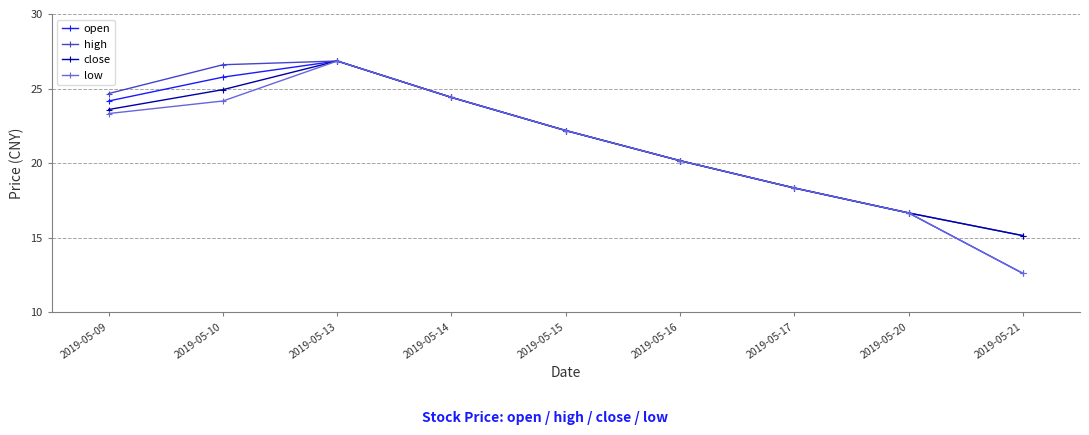

How many interior local peaks does the close series have?

1